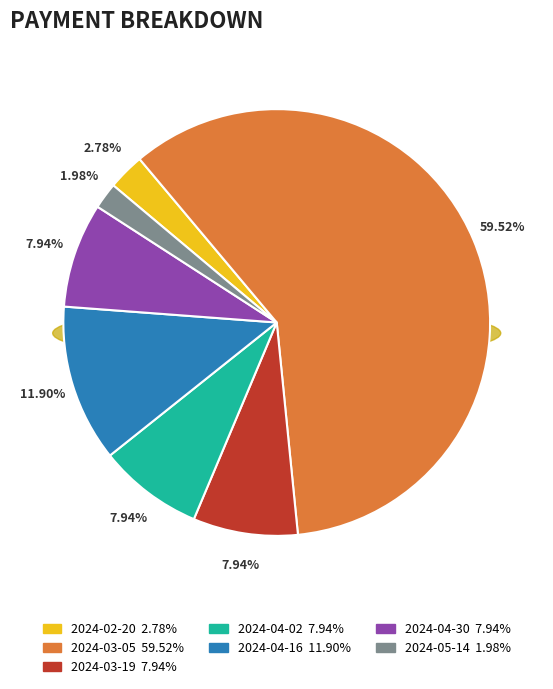

Count the number of slices in the pie.

7